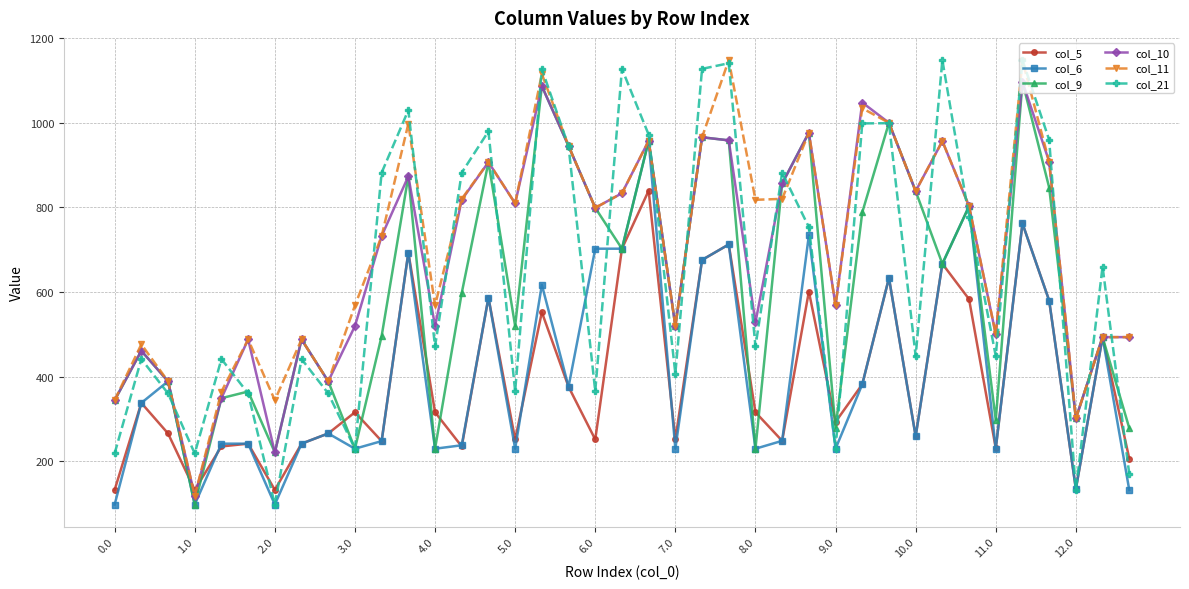

Does the chart display data point markers on the line(s)?

Yes